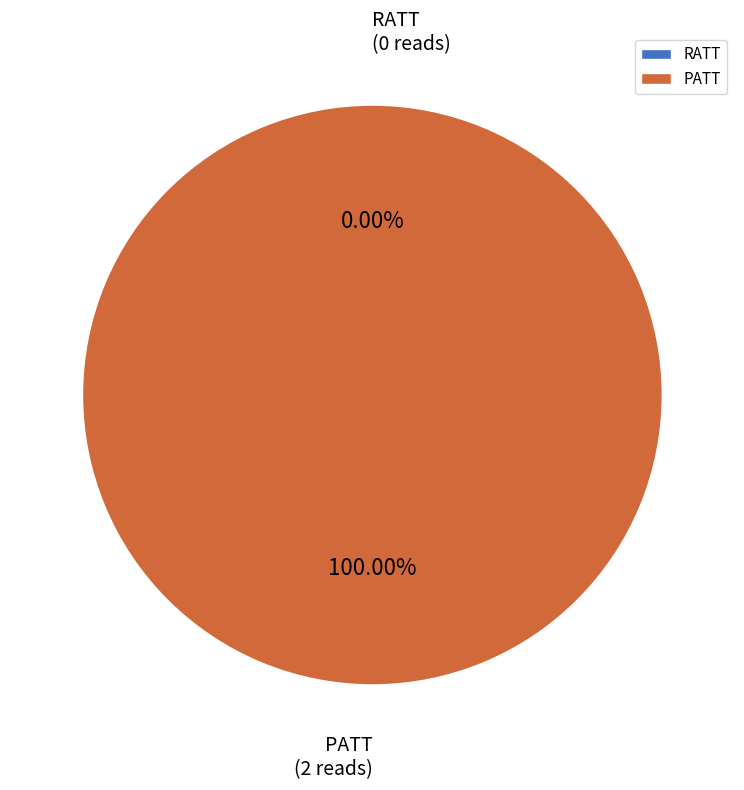

Between RATT and PATT, which is larger?

PATT